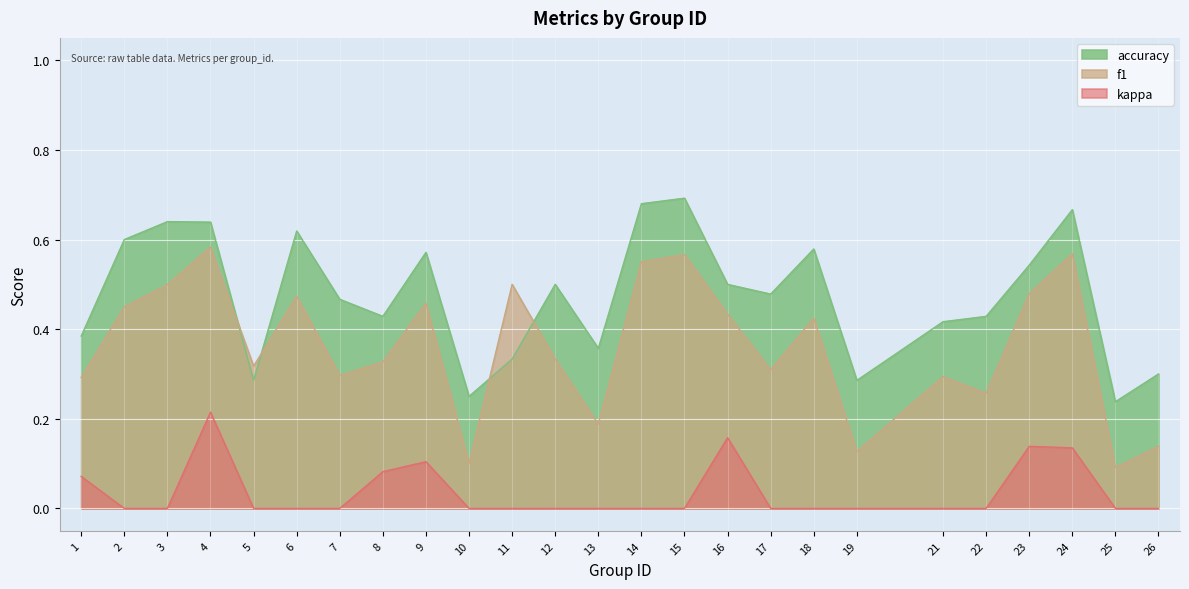

At 10, list the series in order from smallest to largest.

kappa, f1, accuracy